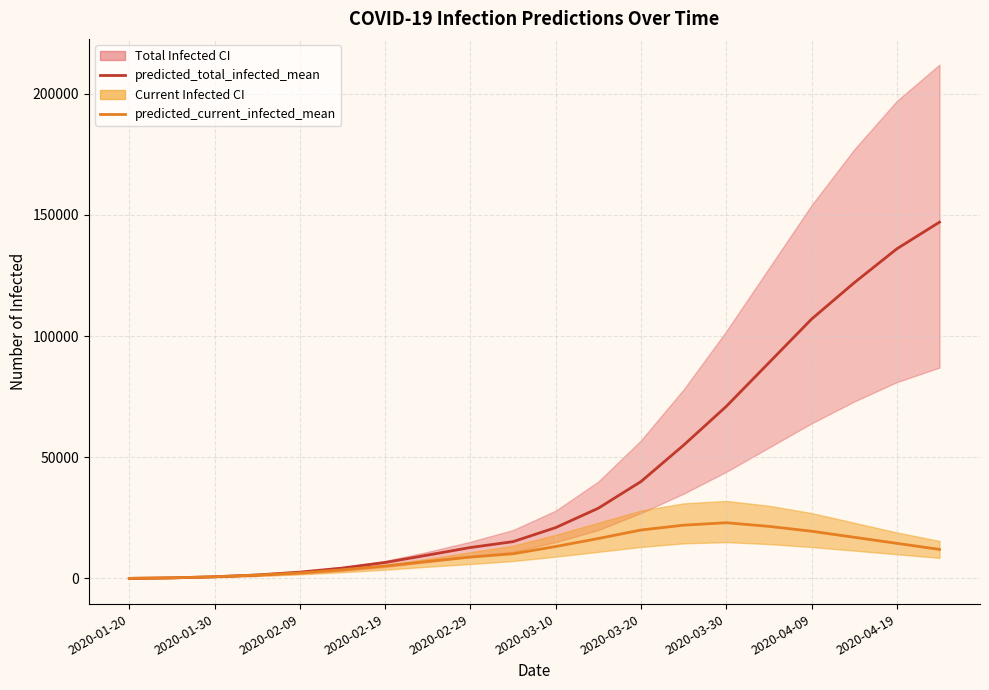

True or false: predicted_total_infected_mean and predicted_current_infected_mean intersect in this chart.

False